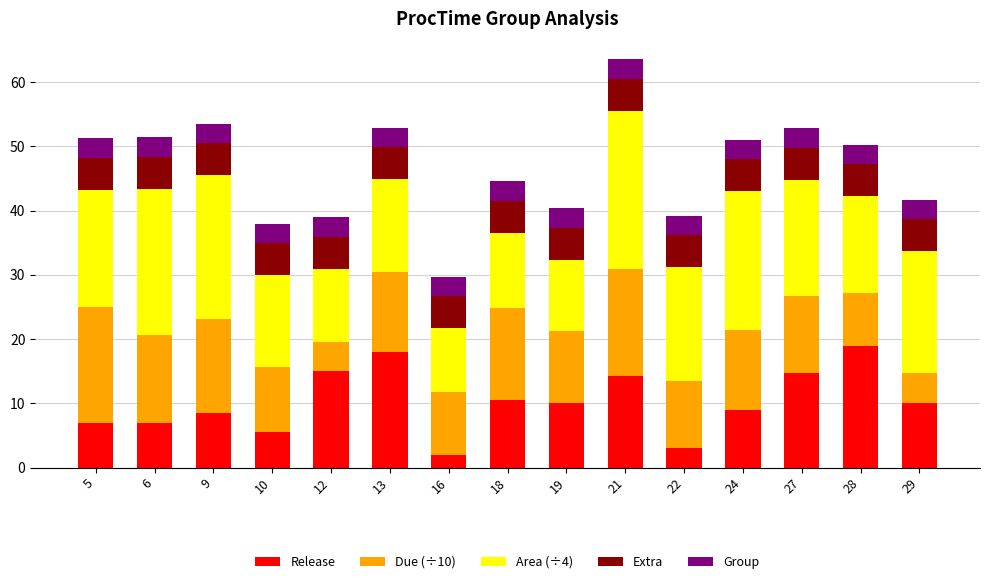

At which category is the sum across all series the highest?

21